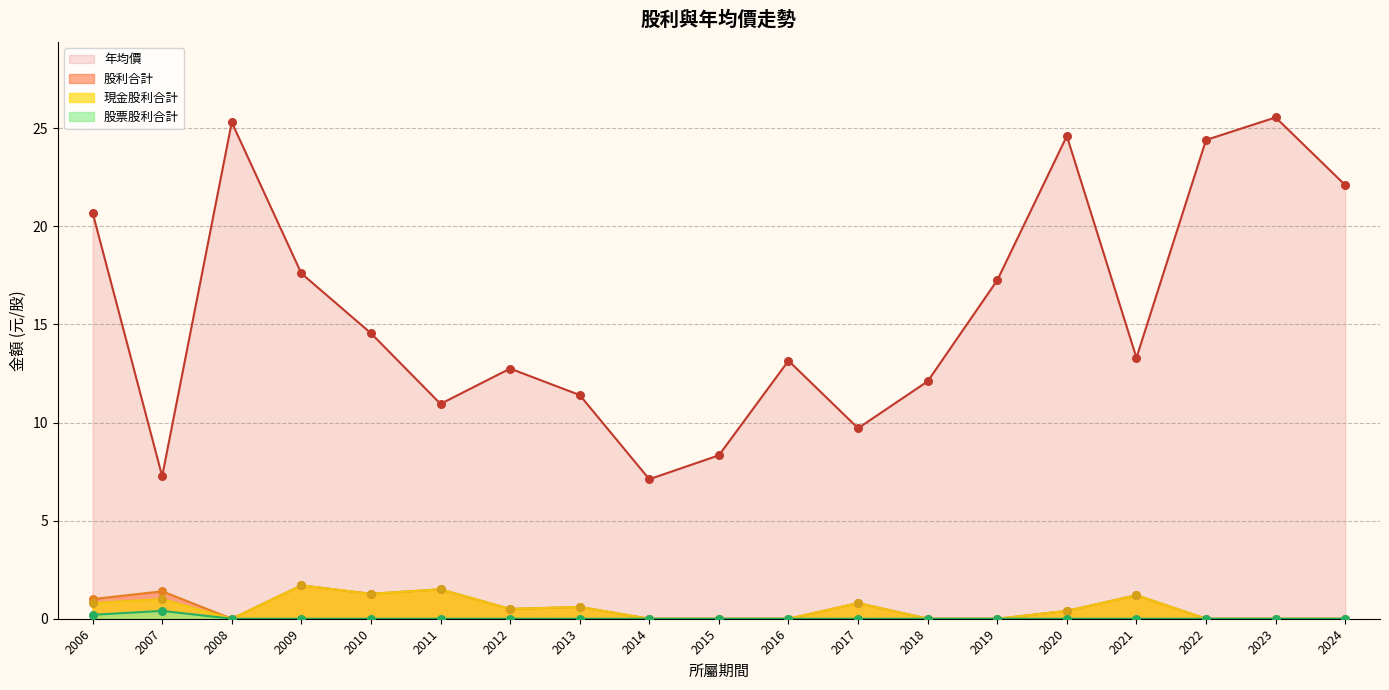

Which series has the largest Y range (max minus min)?

年均價